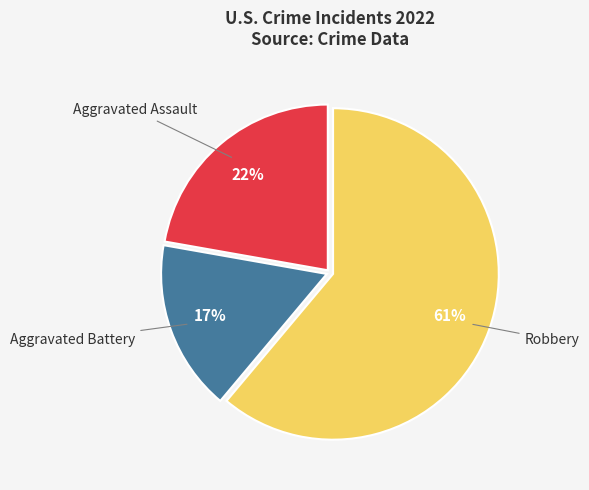

Which slice is the smallest?

Aggravated Battery